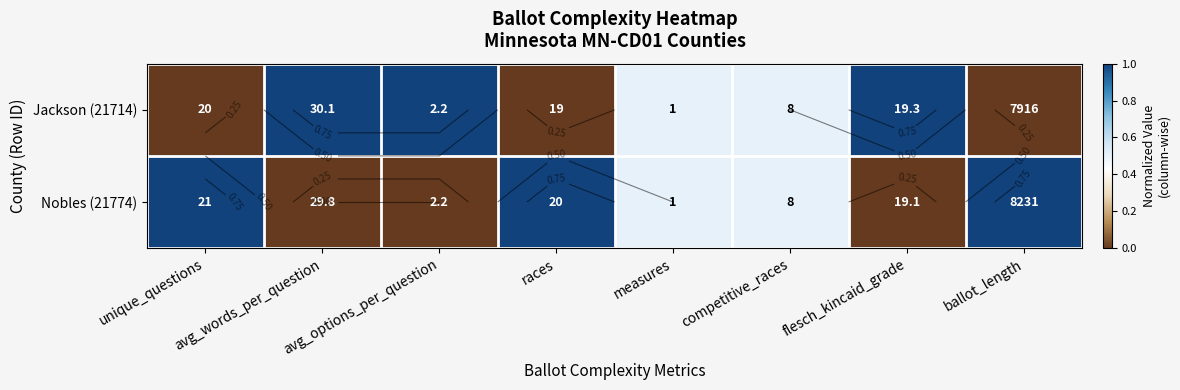

What is the sum of the Nobles (21774) values at unique_questions and avg_options_per_question?

1.0